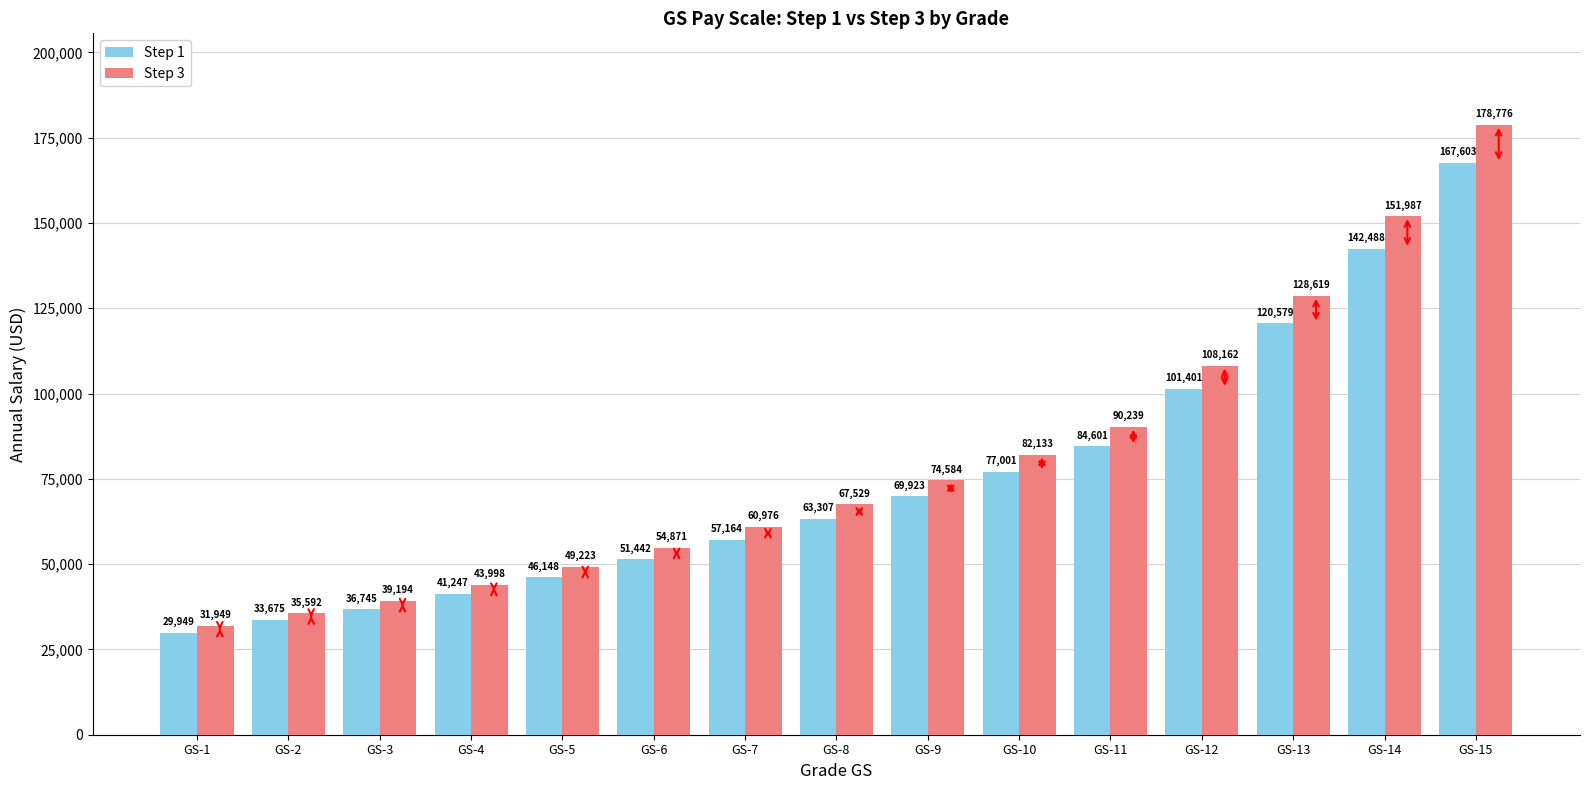

What is the sum of all Step 1 values?

1123273